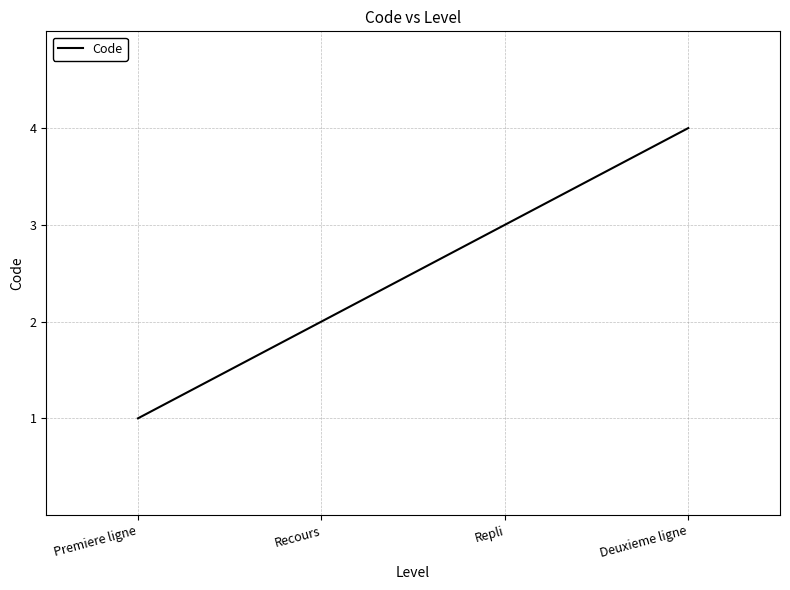

Where is the data nearest to the value 2?

Recours